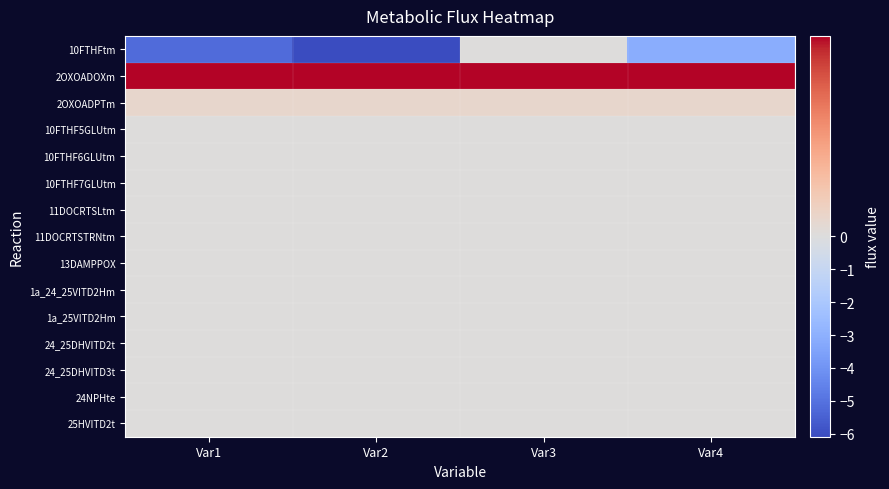

Reading left to right, what are all the values shown in this chart?

10FTHFtm: Var1=-5.2	Var2=-6.1	Var3=0.0	Var4=-3.1
2OXOADOXm: Var1=0.2	Var2=0.2	Var3=0.2	Var4=0.2
2OXOADPTm: Var1=0.0	Var2=0.0	Var3=0.0	Var4=0.0
10FTHF5GLUtm: Var1=0.0	Var2=0.0	Var3=0.0	Var4=0.0
10FTHF6GLUtm: Var1=0.0	Var2=0.0	Var3=0.0	Var4=0.0
10FTHF7GLUtm: Var1=0.0	Var2=0.0	Var3=0.0	Var4=0.0
11DOCRTSLtm: Var1=0.0	Var2=0.0	Var3=0.0	Var4=0.0
11DOCRTSTRNtm: Var1=0.0	Var2=0.0	Var3=0.0	Var4=0.0
13DAMPPOX: Var1=0.0	Var2=0.0	Var3=0.0	Var4=0.0
1a_24_25VITD2Hm: Var1=0.0	Var2=0.0	Var3=0.0	Var4=0.0
1a_25VITD2Hm: Var1=0.0	Var2=0.0	Var3=0.0	Var4=0.0
24_25DHVITD2t: Var1=0.0	Var2=0.0	Var3=0.0	Var4=0.0
24_25DHVITD3t: Var1=0.0	Var2=0.0	Var3=0.0	Var4=0.0
24NPHte: Var1=0.0	Var2=0.0	Var3=0.0	Var4=0.0
25HVITD2t: Var1=0.0	Var2=0.0	Var3=0.0	Var4=0.0